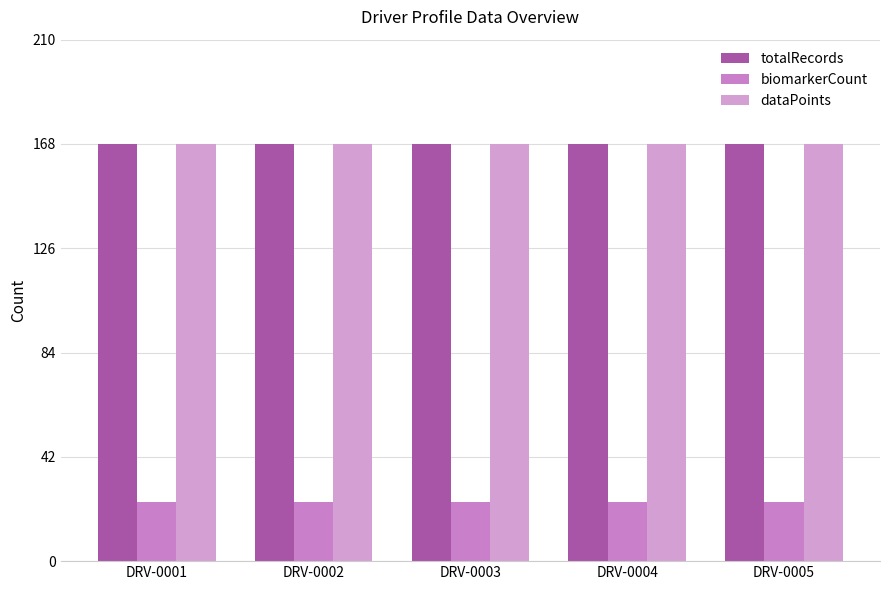

Does the chart contain stacked bars?

No